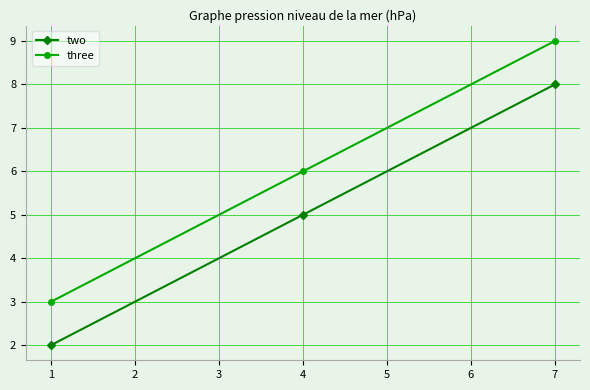

Which series has the largest total across all categories?

three